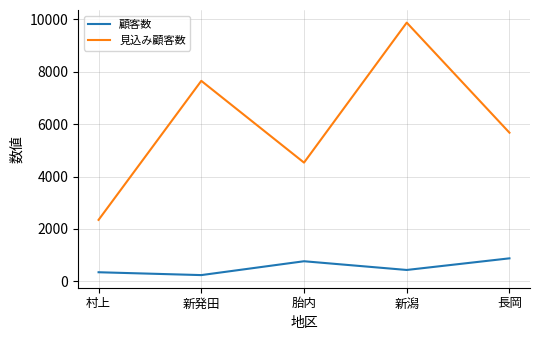

What is the difference between the maximum and second lowest values in the 顧客数 series?

531